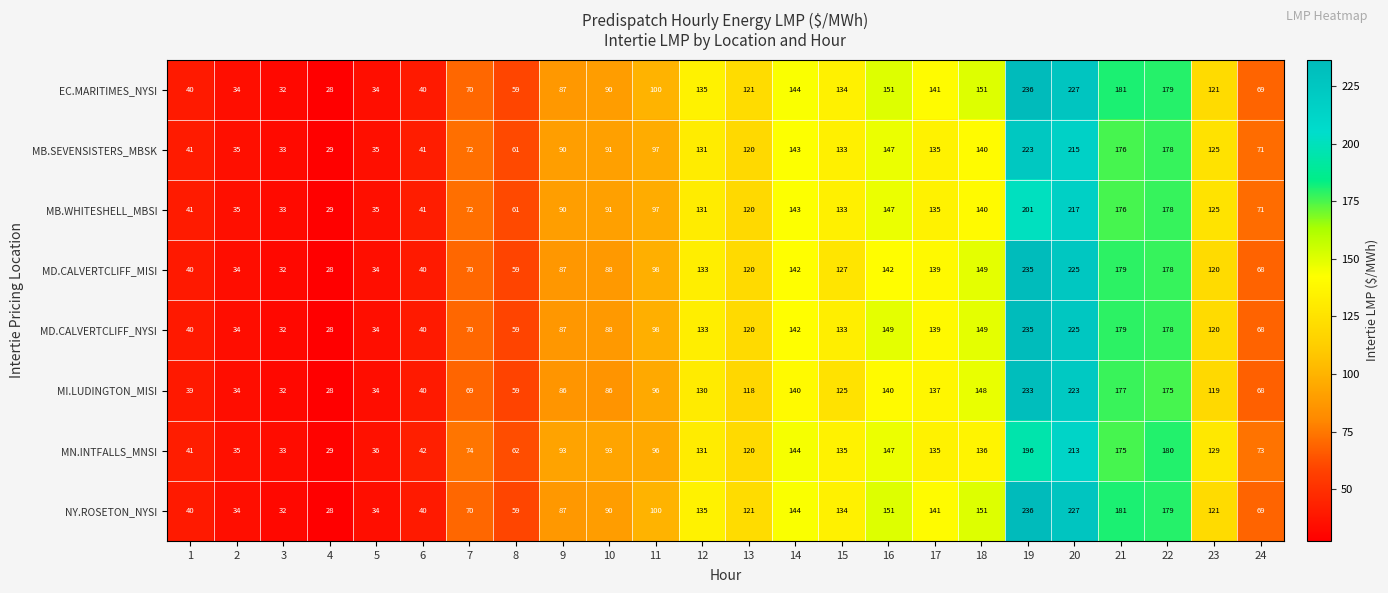

At which category is the sum across all series the highest?

19